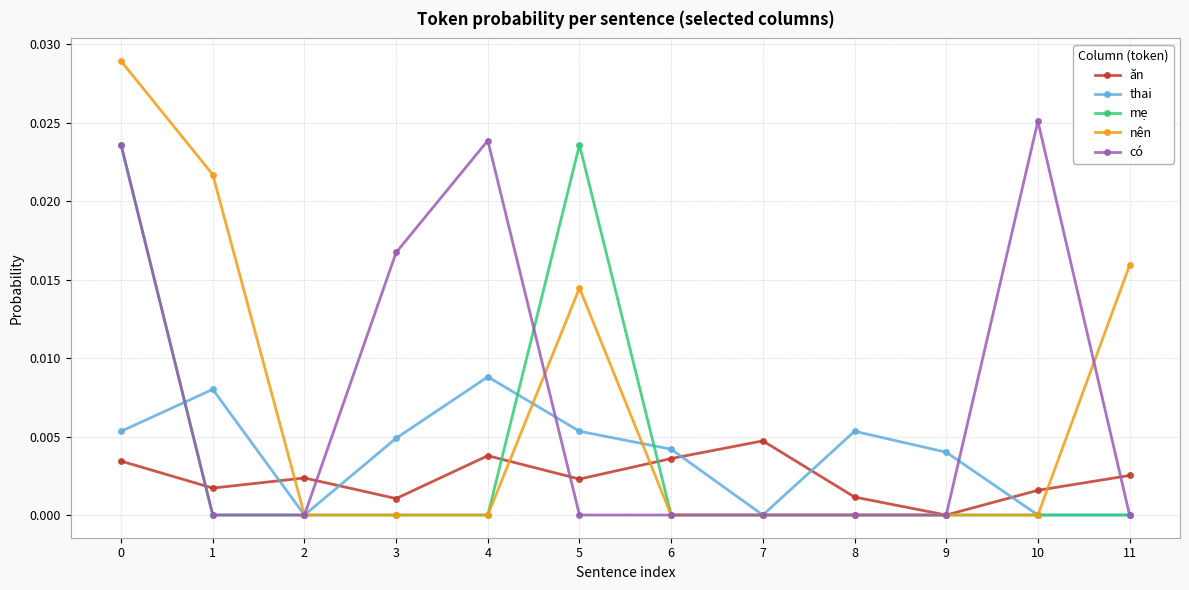

How many intersections are there between thai and ăn?

5